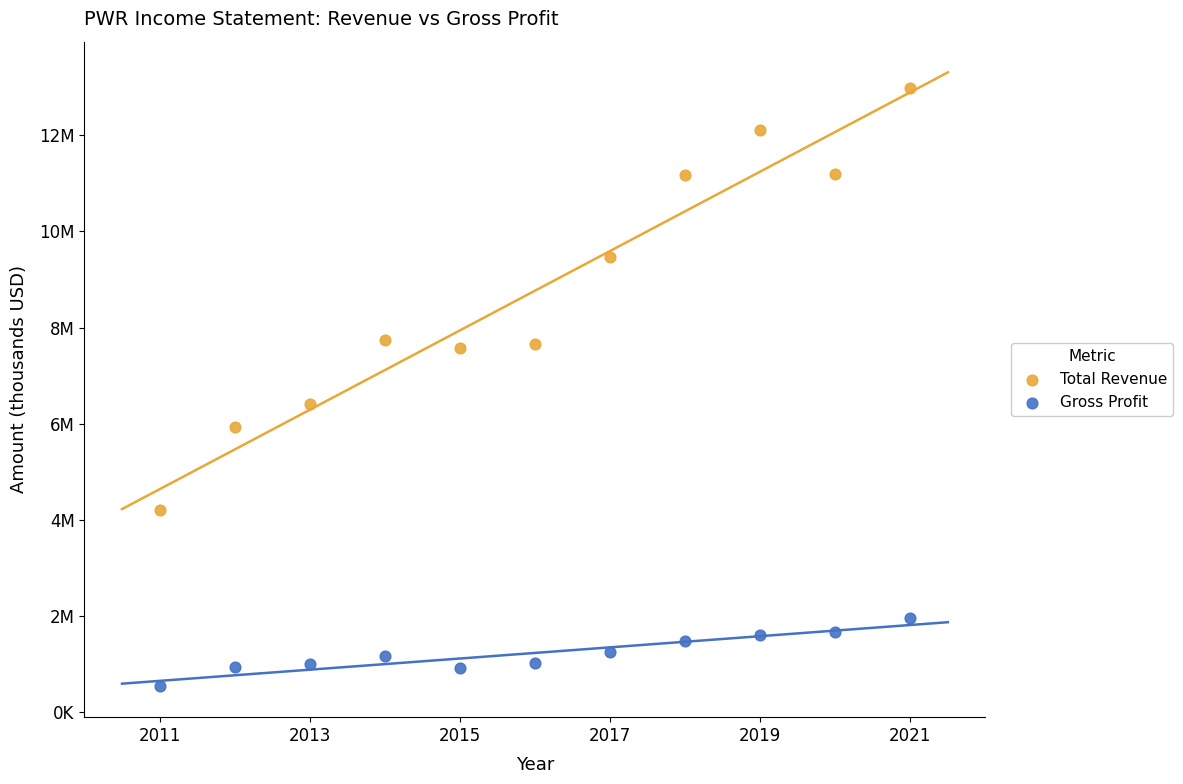

What are all the series names shown in the legend?

Total Revenue, Gross Profit